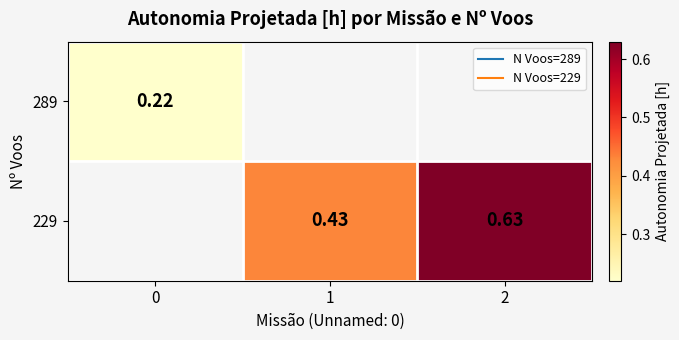

Rank the categories by row_0 value from highest to lowest.

0, 1, 2